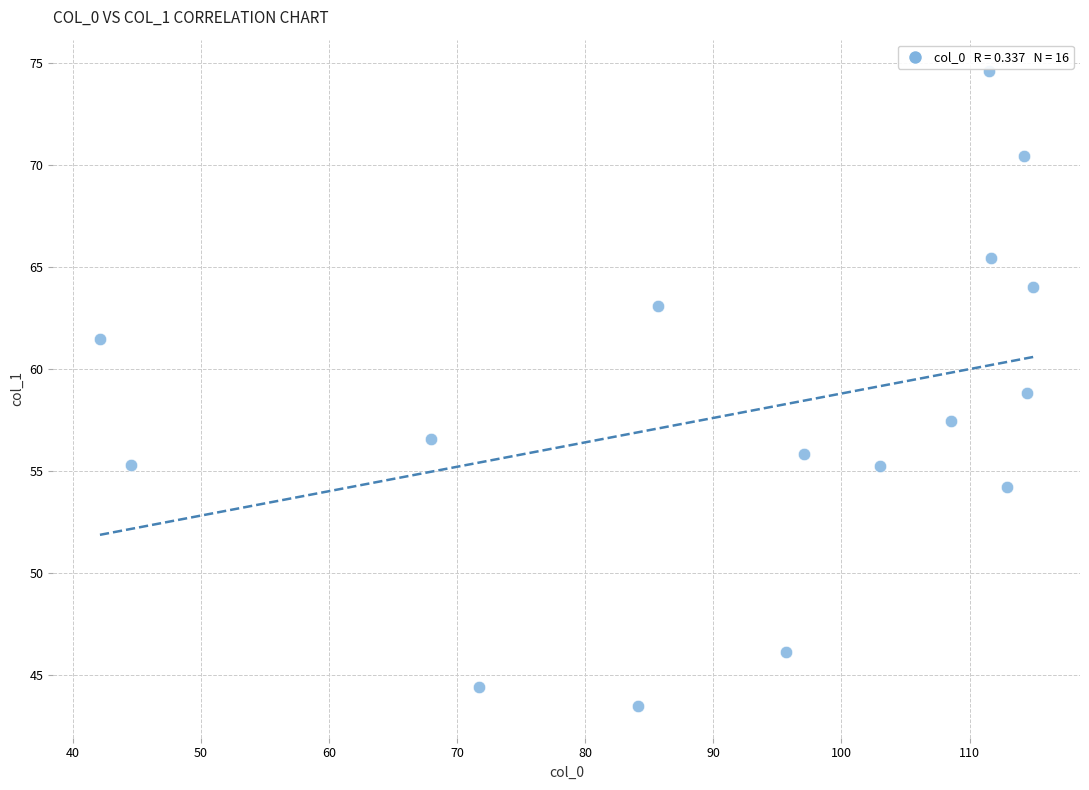

What is the range of Y values (max minus min)?

31.1